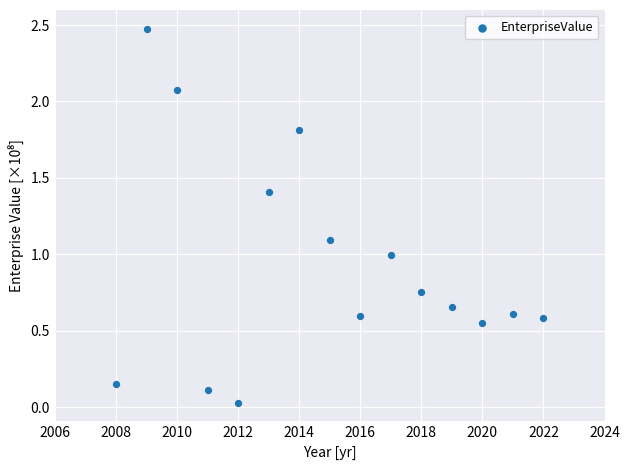

What is the range of X values (max minus min)?

14.0